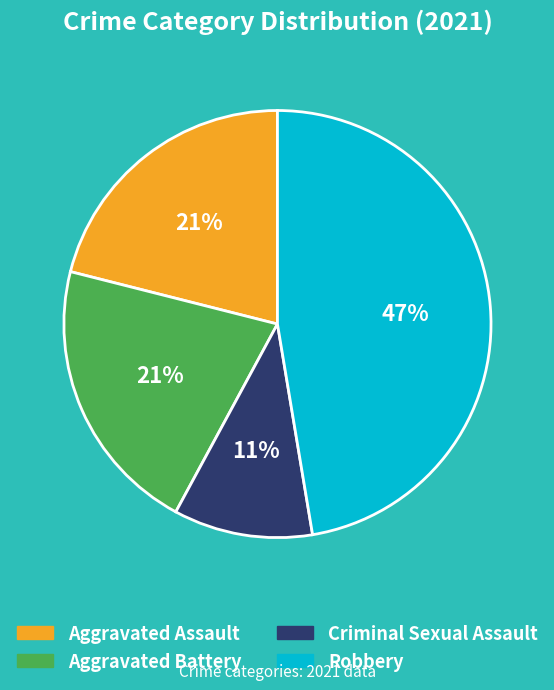

True or false: Criminal Sexual Assault accounts for 11% of the total.

True